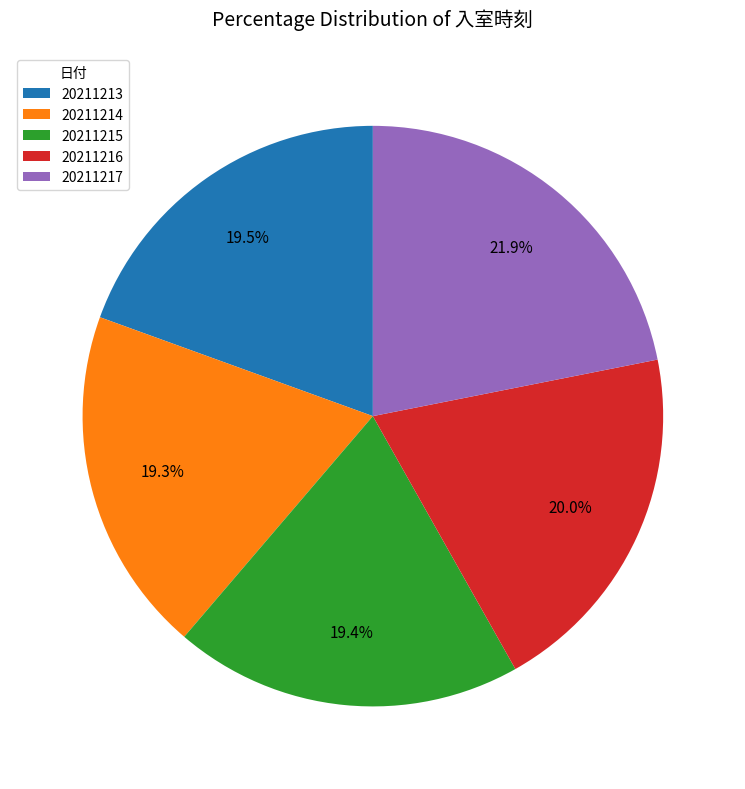

True or false: 20211215 accounts for 6% of the total.

False